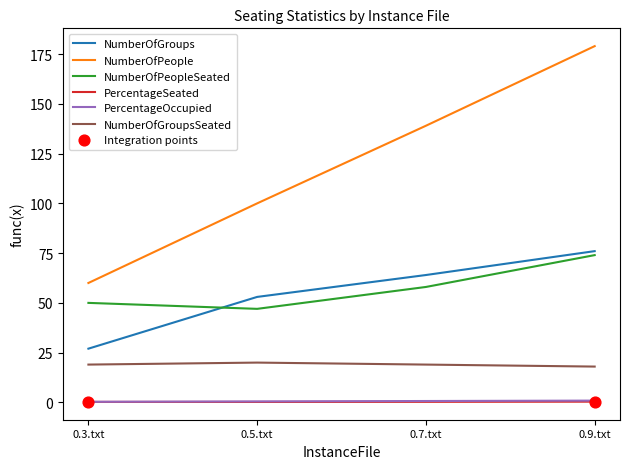

Which series has the largest total across all categories?

NumberOfPeople